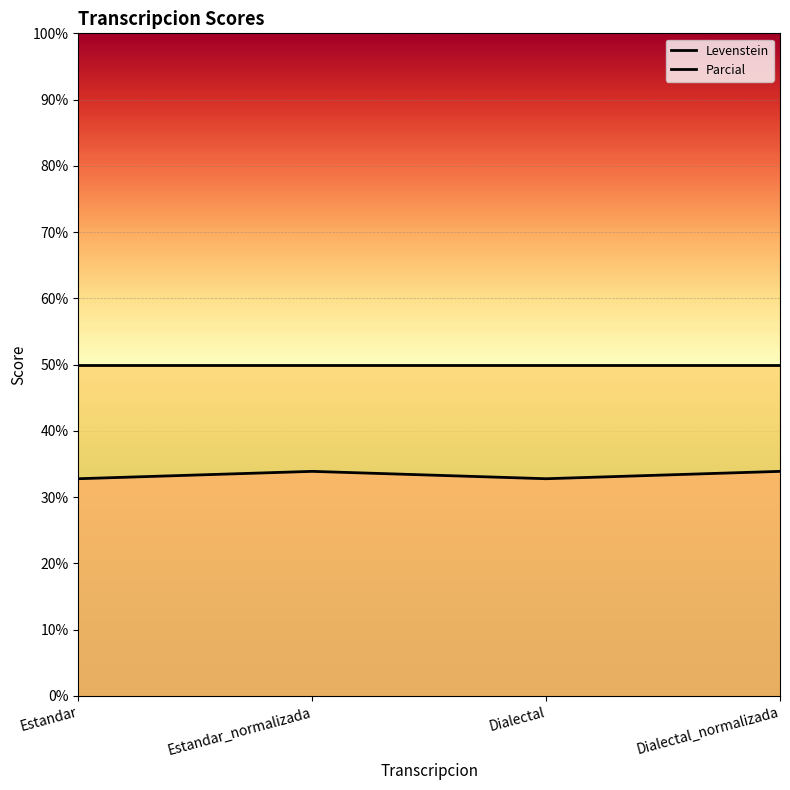

True or false: Parcial has a value of 75.2 at Estandar_normalizada.

False